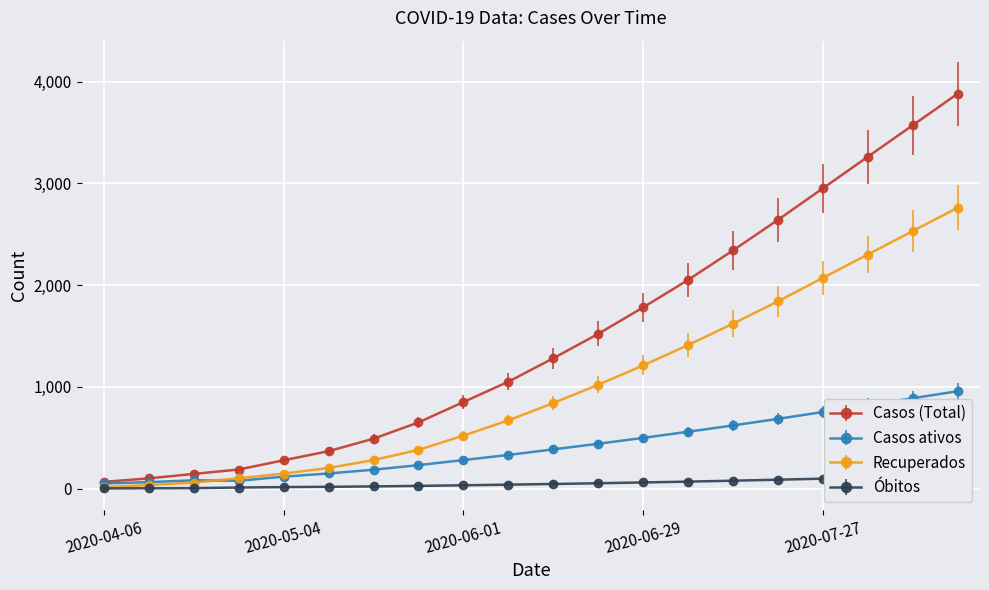

How many lines are shown in the chart?

4